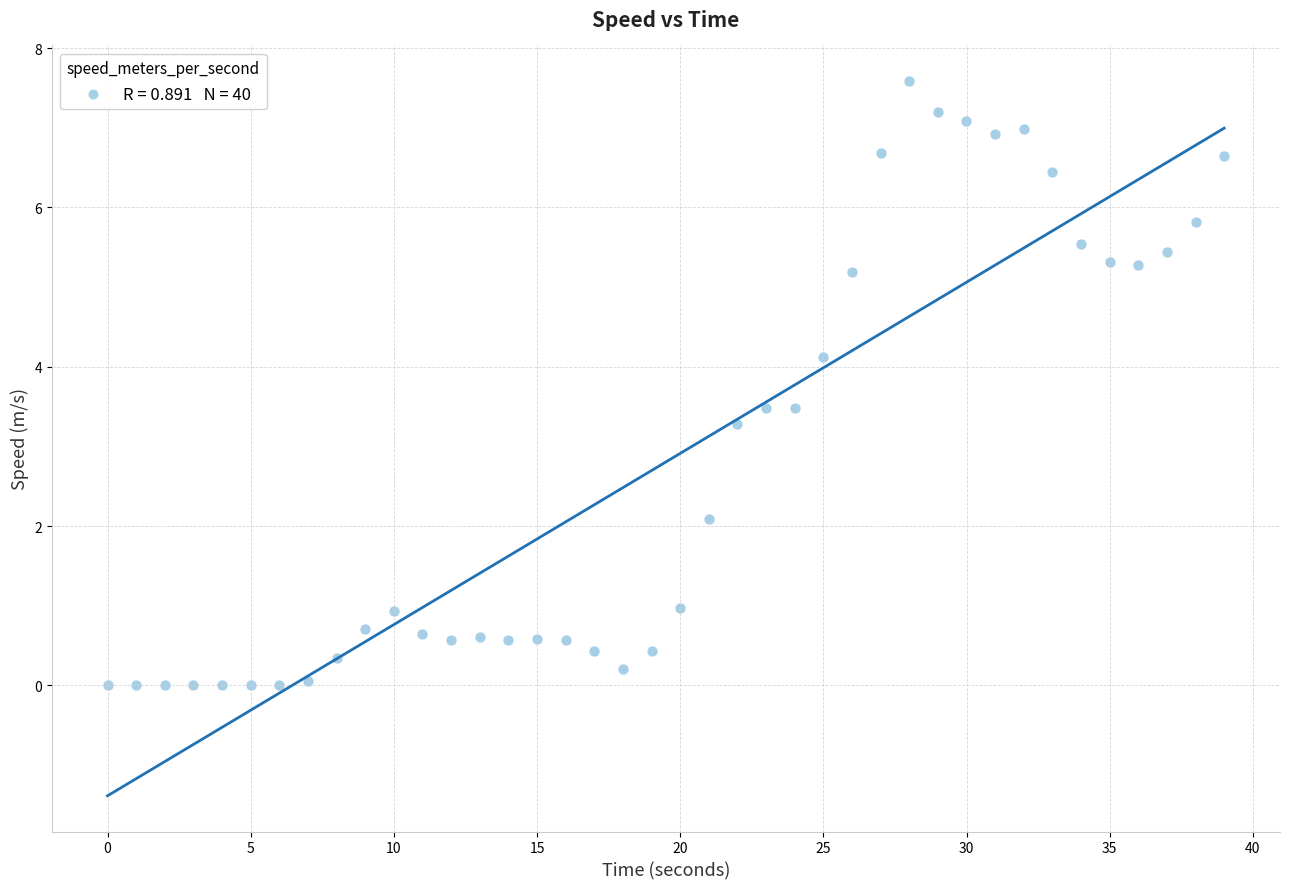

What is the range of Y values (max minus min)?

7.6